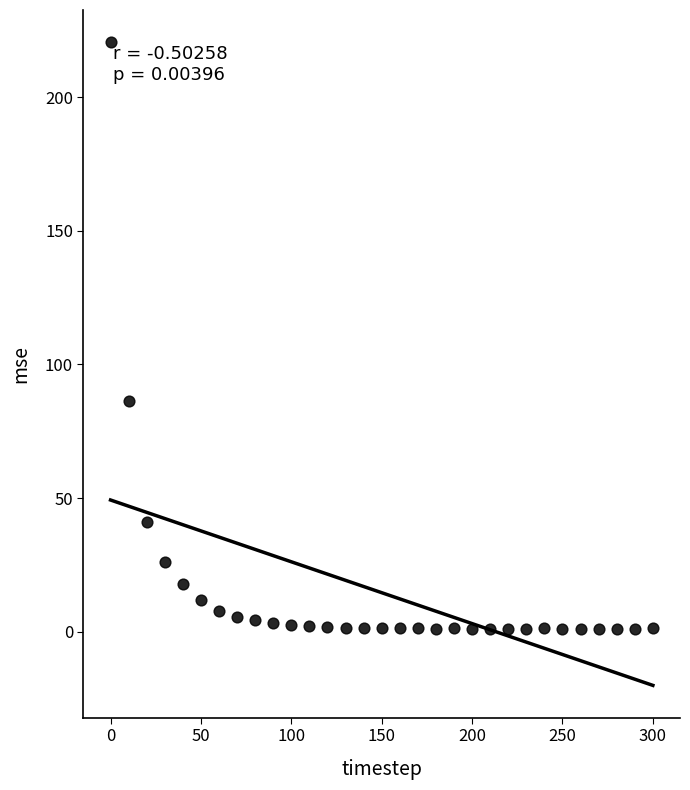

What Y value in the scatter plot is closest to 110?

86.4